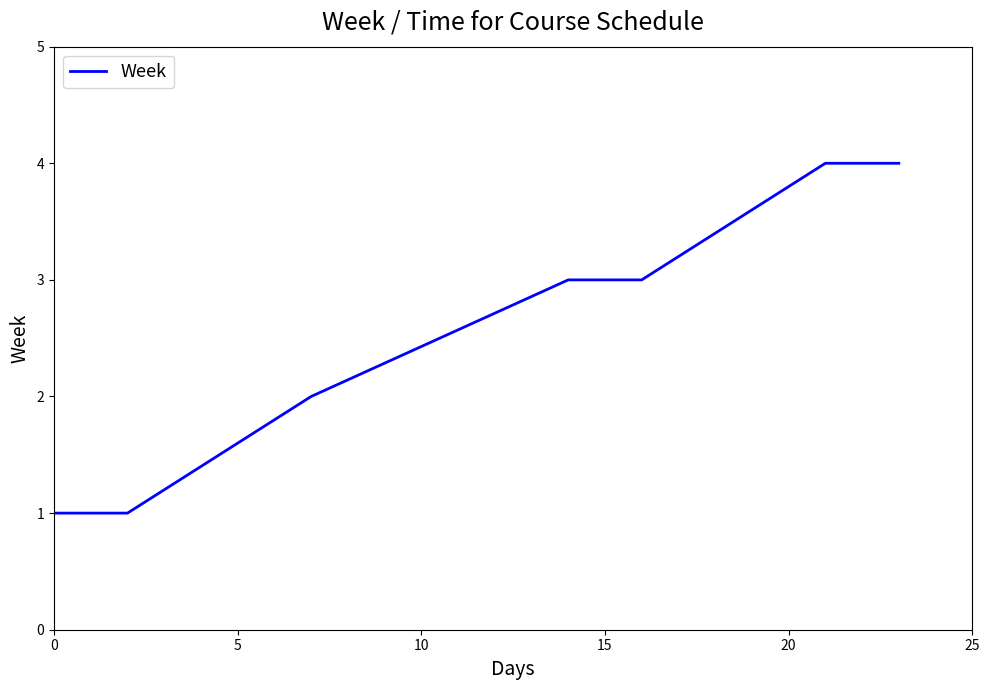

What is the difference between the second highest and second lowest values?

3